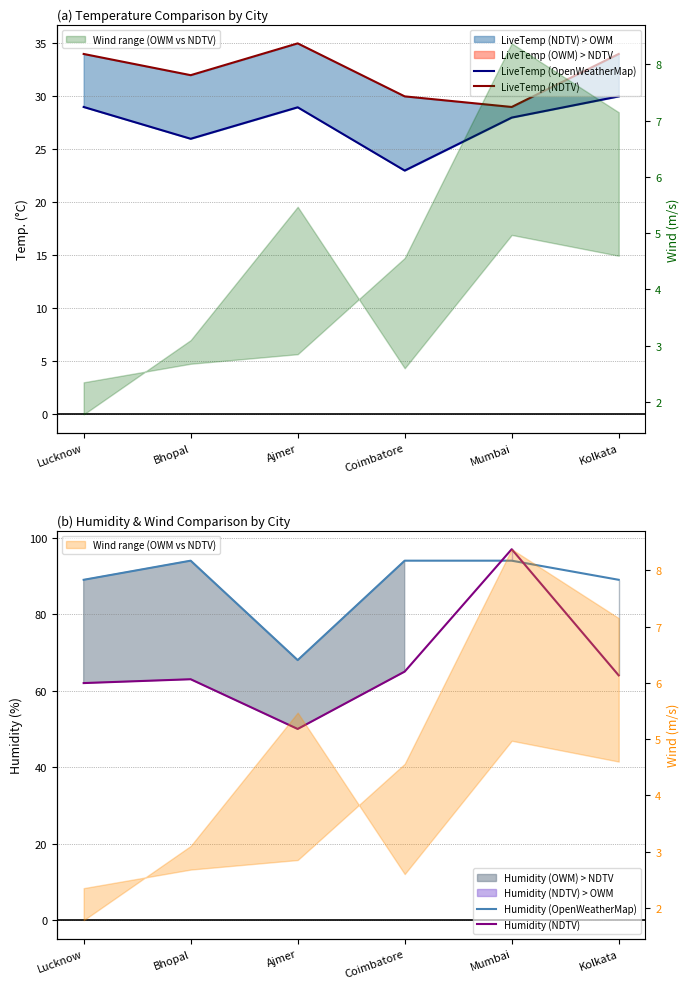

Is the value of LiveTemp (OpenWeatherMap) at Ajmer greater than the value of Humidity (OpenWeatherMap) at Coimbatore?

No